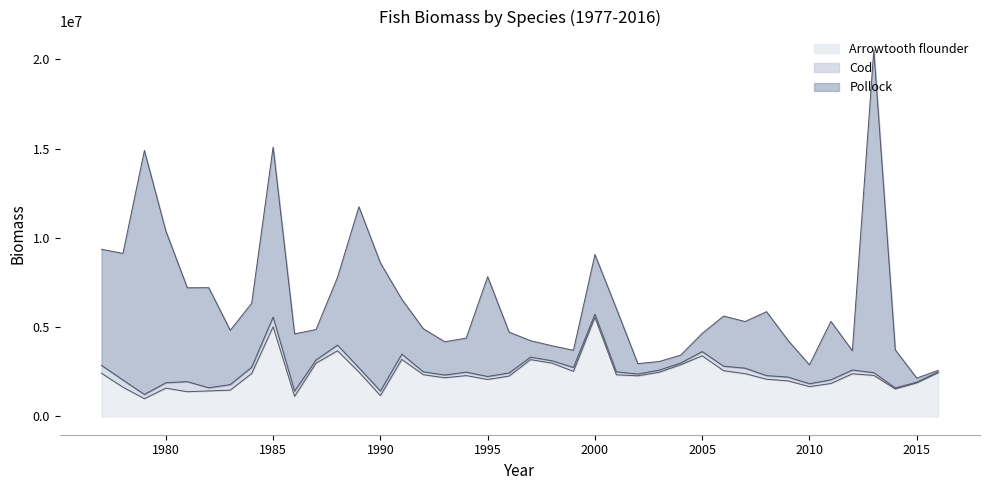

Where is the first local minimum for Arrowtooth flounder?

1979